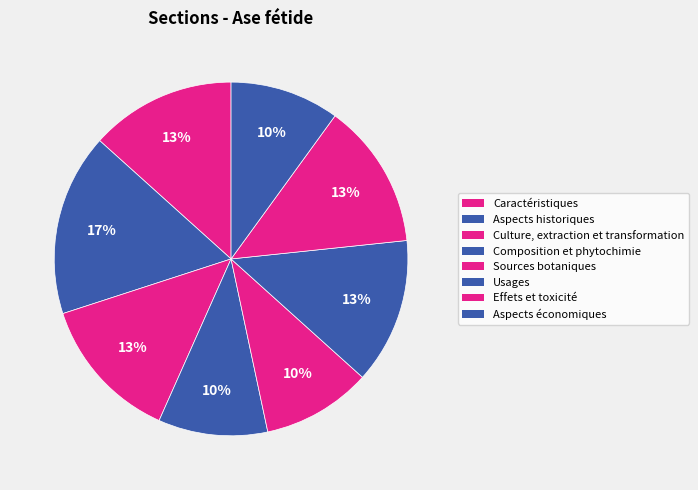

To the nearest percent, what is the difference between the Culture, extraction et transformation and Composition et phytochimie slice percentages?

3%